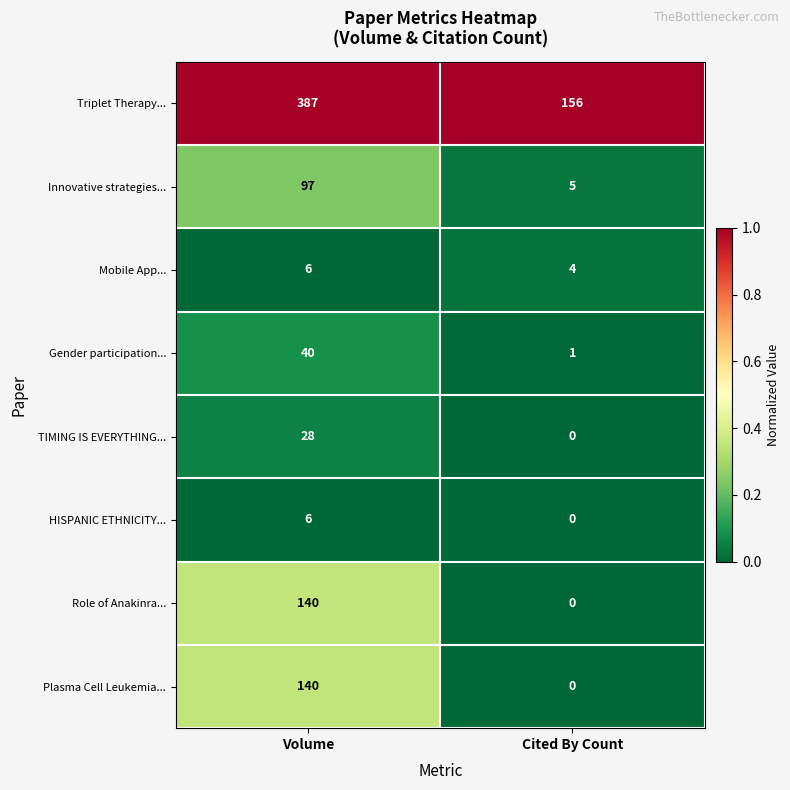

How many values in the Mobile App... series are below 6?

1